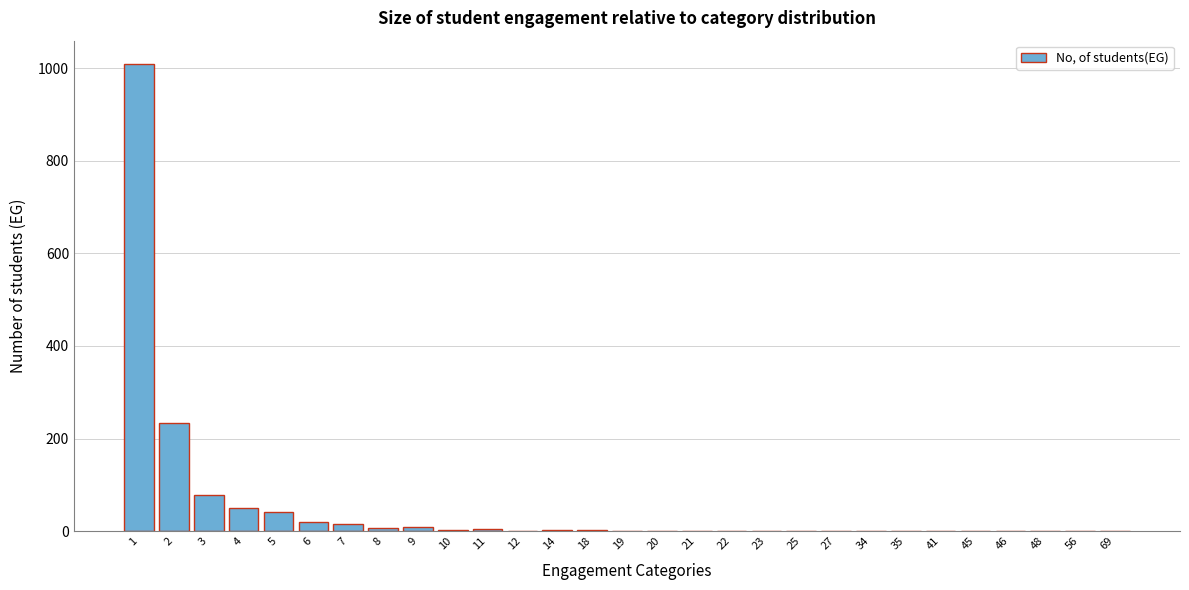

What is the sum of all values?

1489